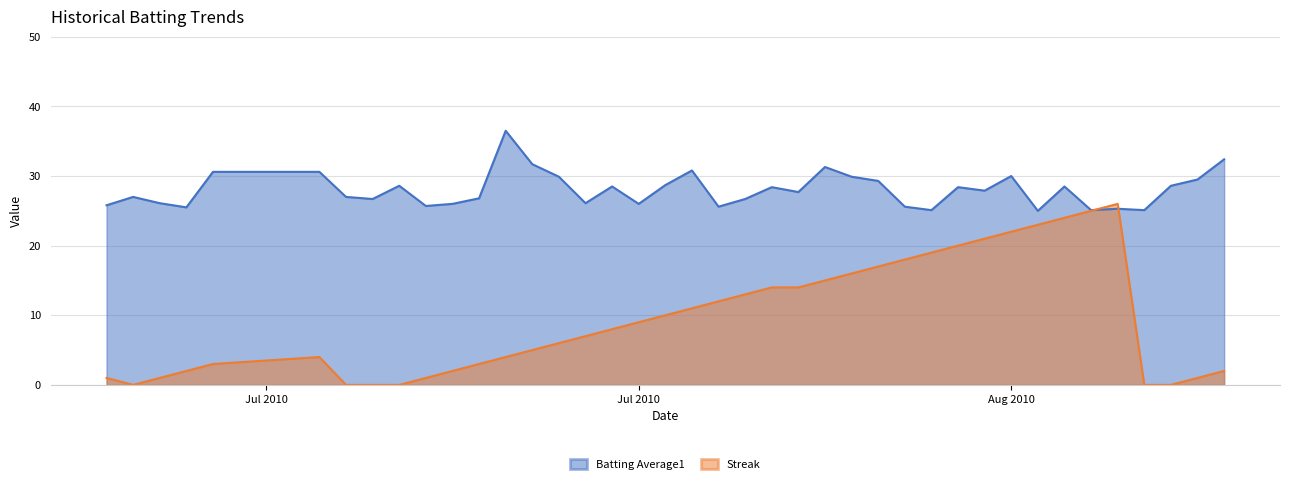

What is the maximum value shown in the chart?

36.5